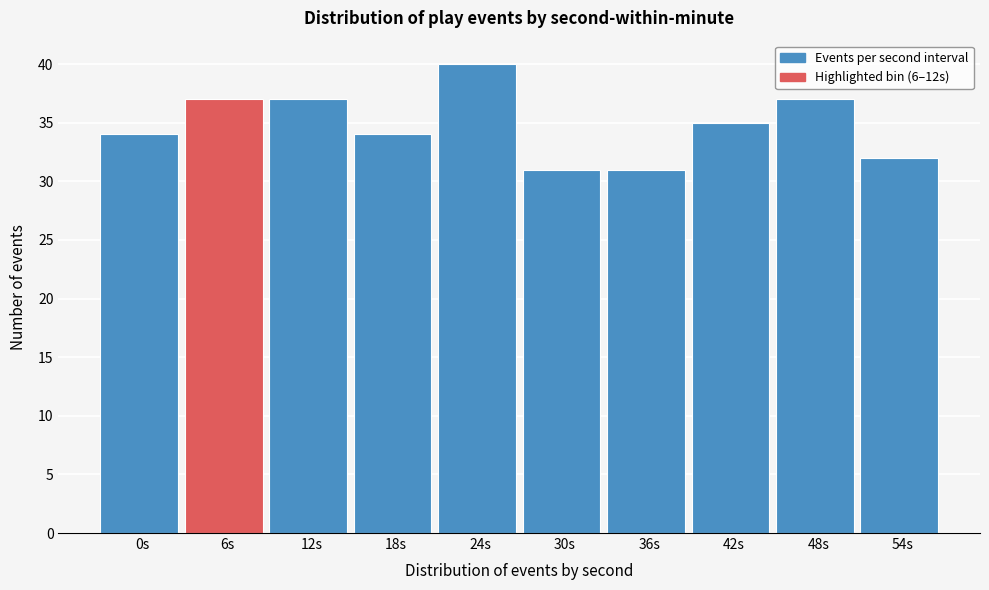

Reading left to right, extract all data points from this chart.

0s=34	6s=37	12s=37	18s=34	24s=40	30s=31	36s=31	42s=35	48s=37	54s=32